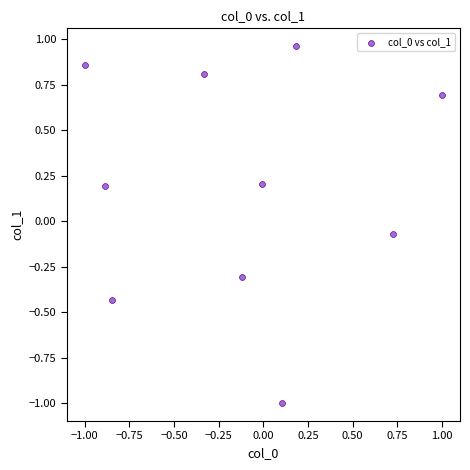

What is the range of Y values (max minus min)?

2.0